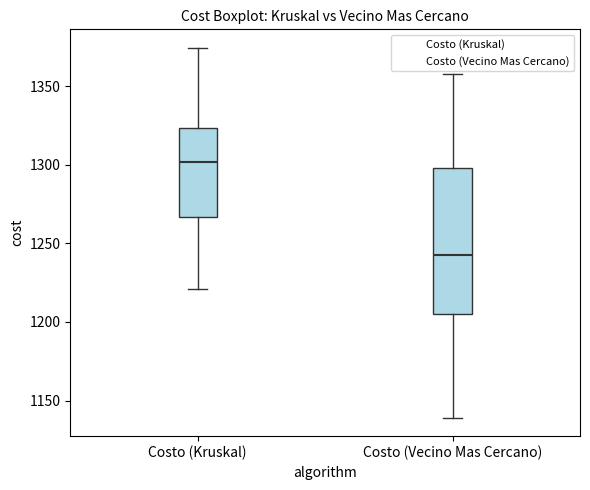

Reading left to right, transcribe this box plot: for each box, give where its median line is, the range the box spans, and where its two whiskers end, as read against the y-axis. The values are not printed on the chart, so give them approximately, as read against the axis.

Costo (Kruskal): median 1300, box 1265 to 1325, whiskers 1220 to 1375
Costo (Vecino Mas Cercano): median 1245, box 1205 to 1300, whiskers 1140 to 1360